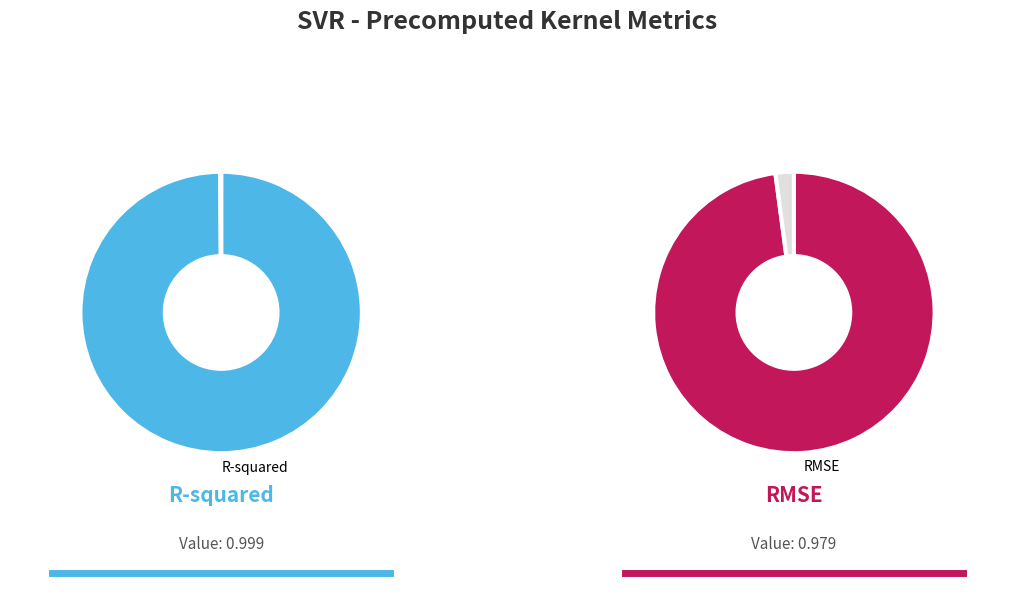

What is the smallest slice in the pie chart?

RMSE